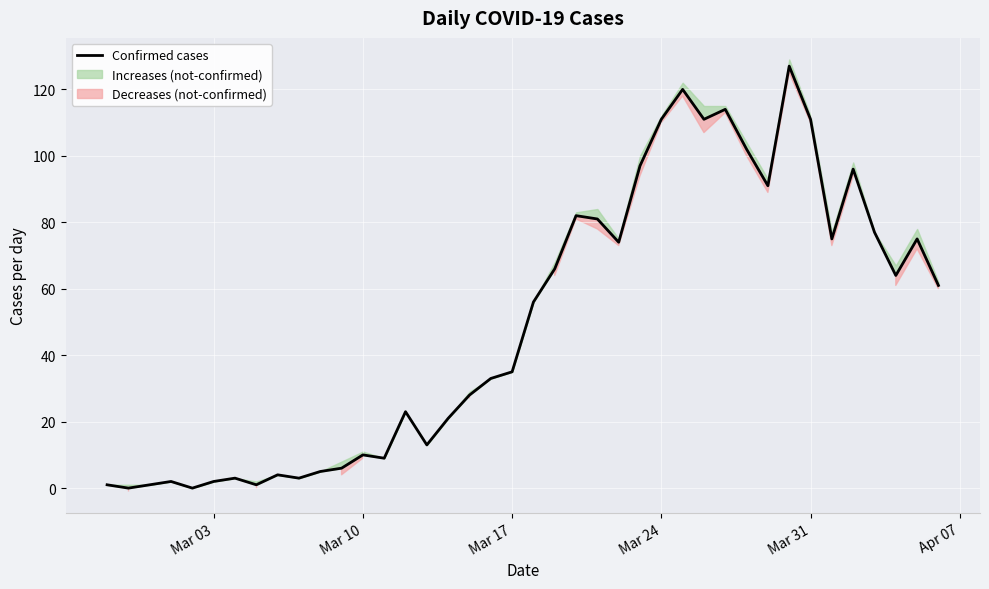

How many positive values are there?

38